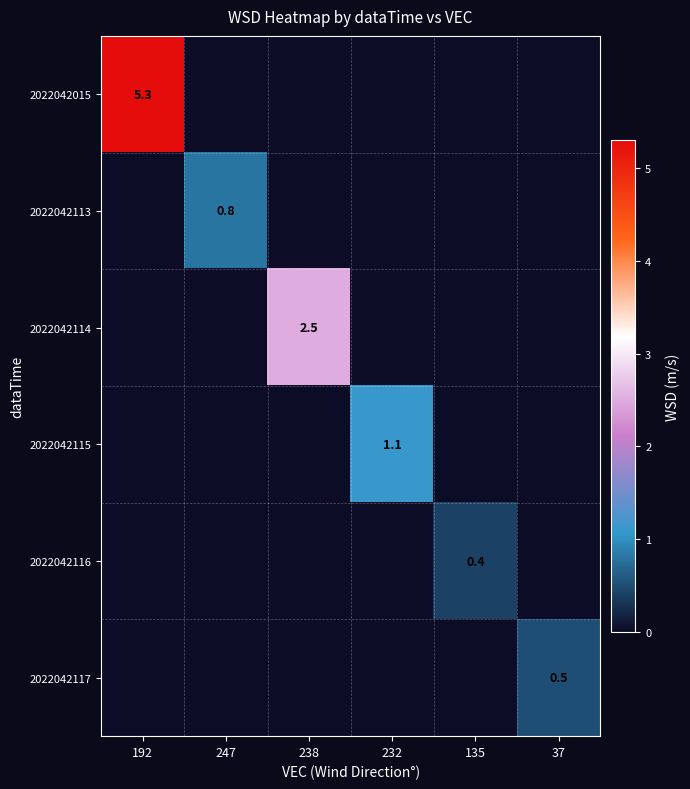

Is it true that 2022042015 equals 0.0 at 247?

True